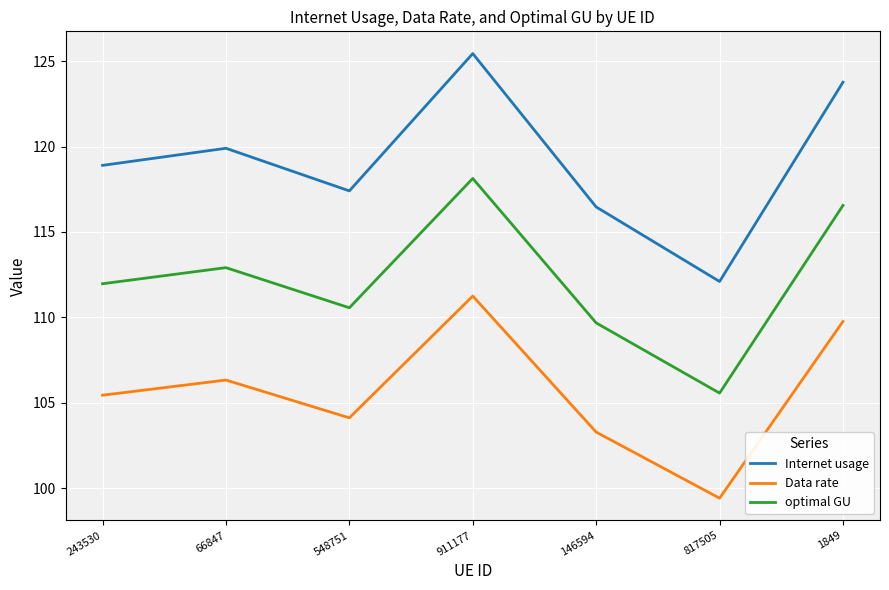

What is the approximate value of Internet usage at 548751?

117.4